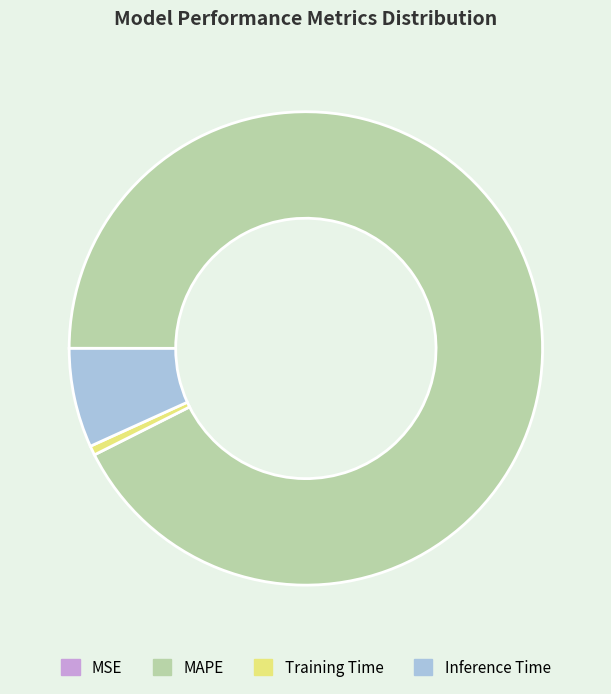

Combined, do Inference Time and Training Time account for over 50%?

No